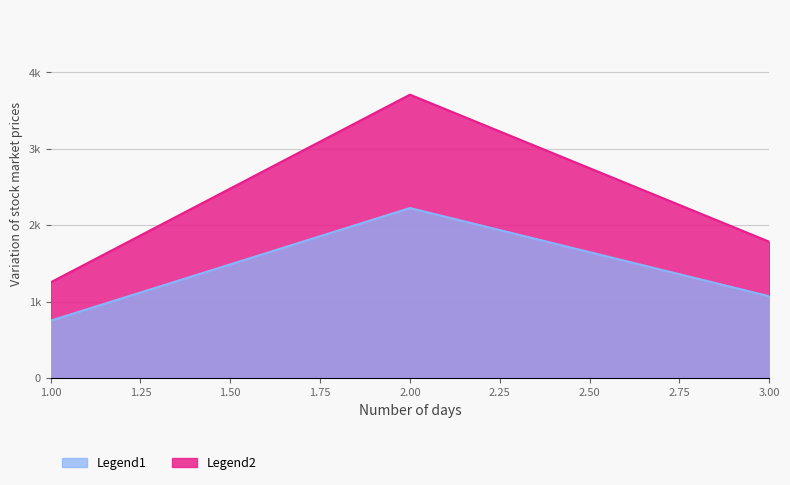

At 2, list the series in order from smallest to largest.

Legend2, Legend1